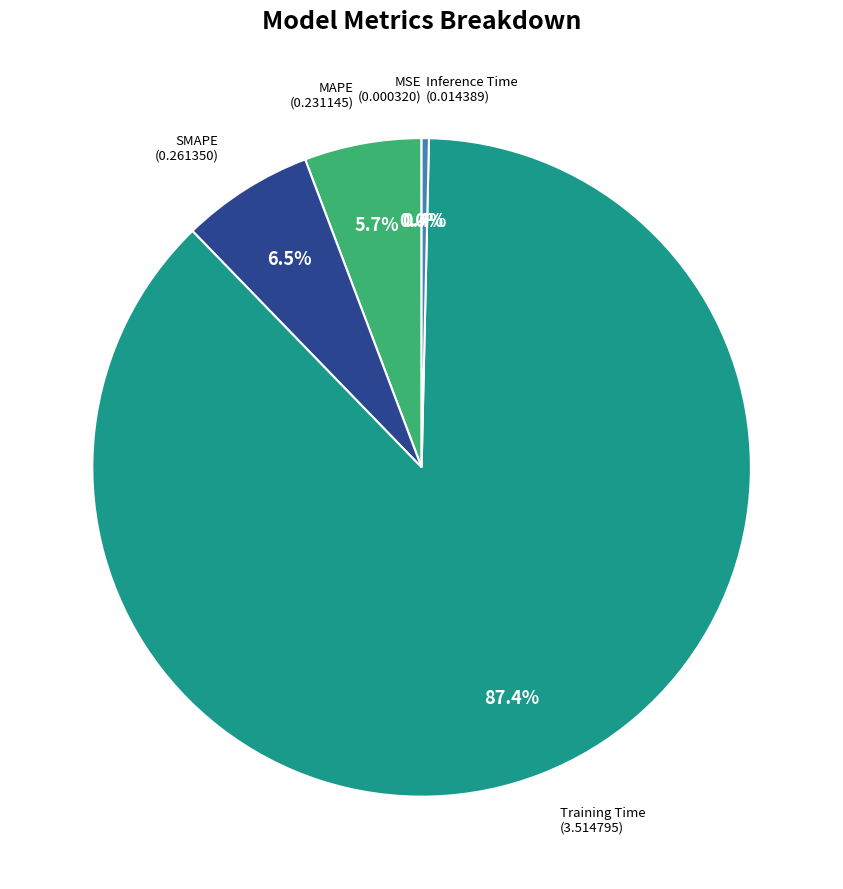

What percentage is NOT represented by SMAPE?

93.5%